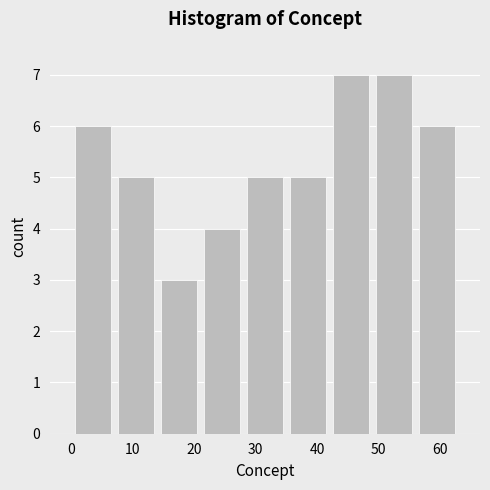

Reading left to right, list every bar in this chart as the range it spans on the x-axis followed by its height. The values are not printed on the chart, so give them approximately, as read against the axis.

0 to 7: 6
7 to 14: 5
14 to 21: 3
21 to 28: 4
28 to 35: 5
35 to 42: 5
42 to 49: 7
49 to 56: 7
56 to 63: 6